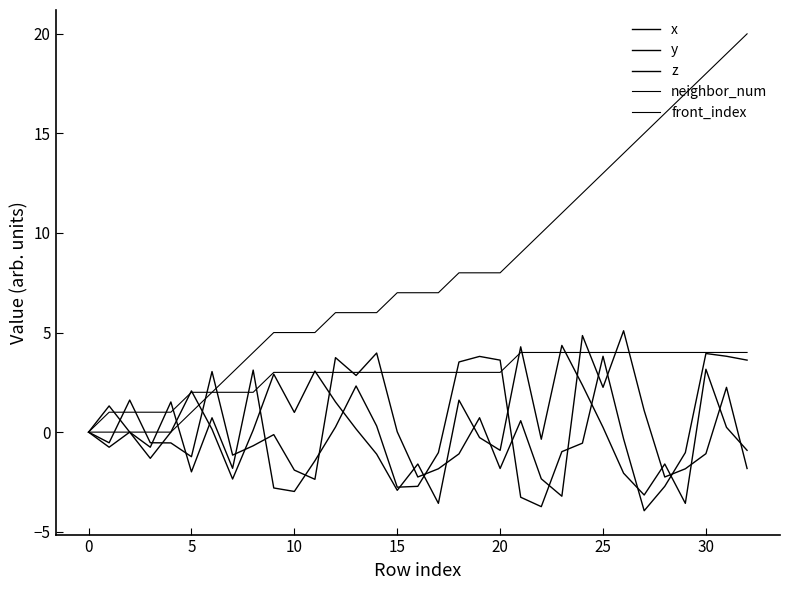

How many intersections are there between y and front_index?

3